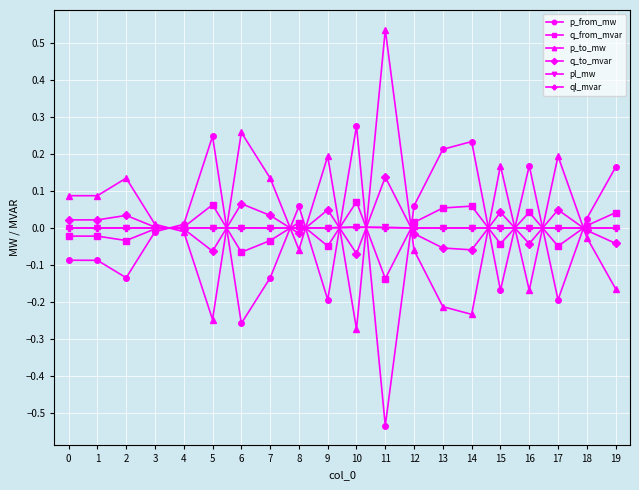

True or false: q_from_mvar has more than 0 interior local peaks.

True